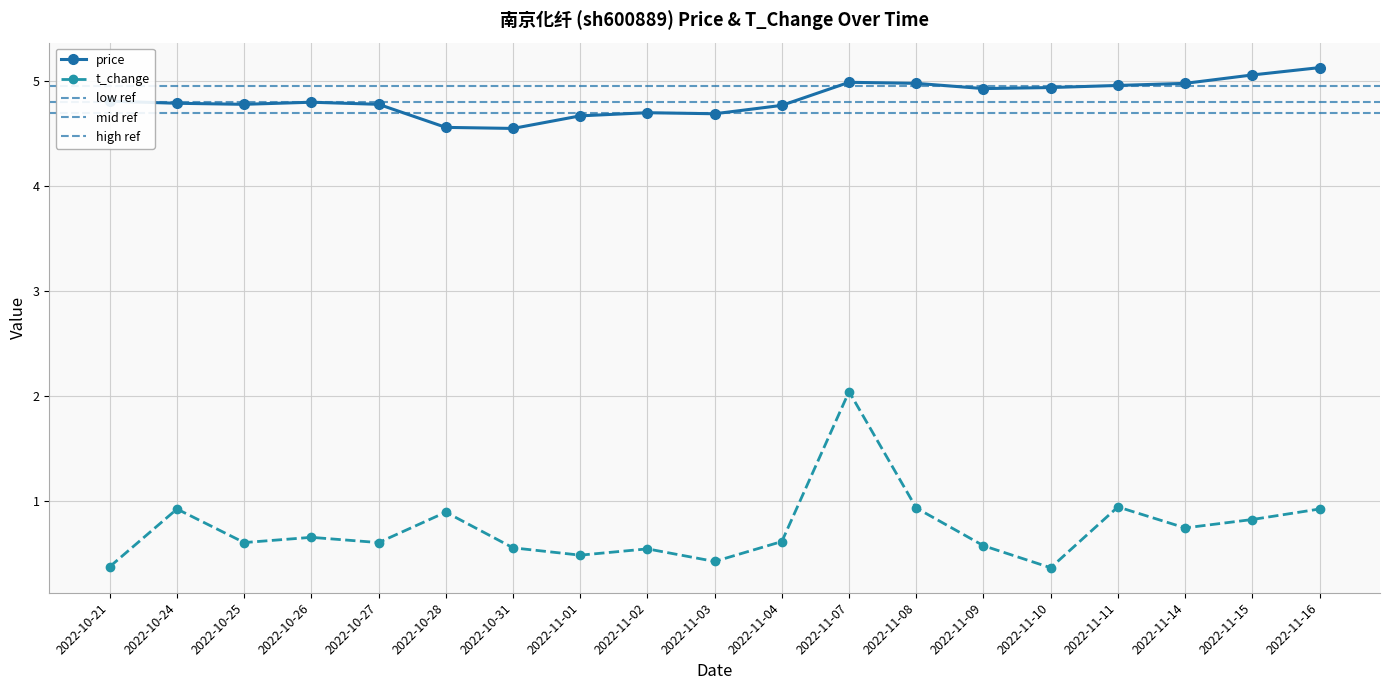

Reading left to right, what are all the values shown in this chart?

price: 4.8	4.8	4.8	4.8	4.8	4.6	4.5	4.7	4.7	4.7	4.8	5.0	5.0	4.9	4.9	5.0	5.0	5.1	5.1
t_change: 0.4	0.9	0.6	0.7	0.6	0.9	0.6	0.5	0.5	0.4	0.6	2.0	0.9	0.6	0.4	0.9	0.7	0.8	0.9